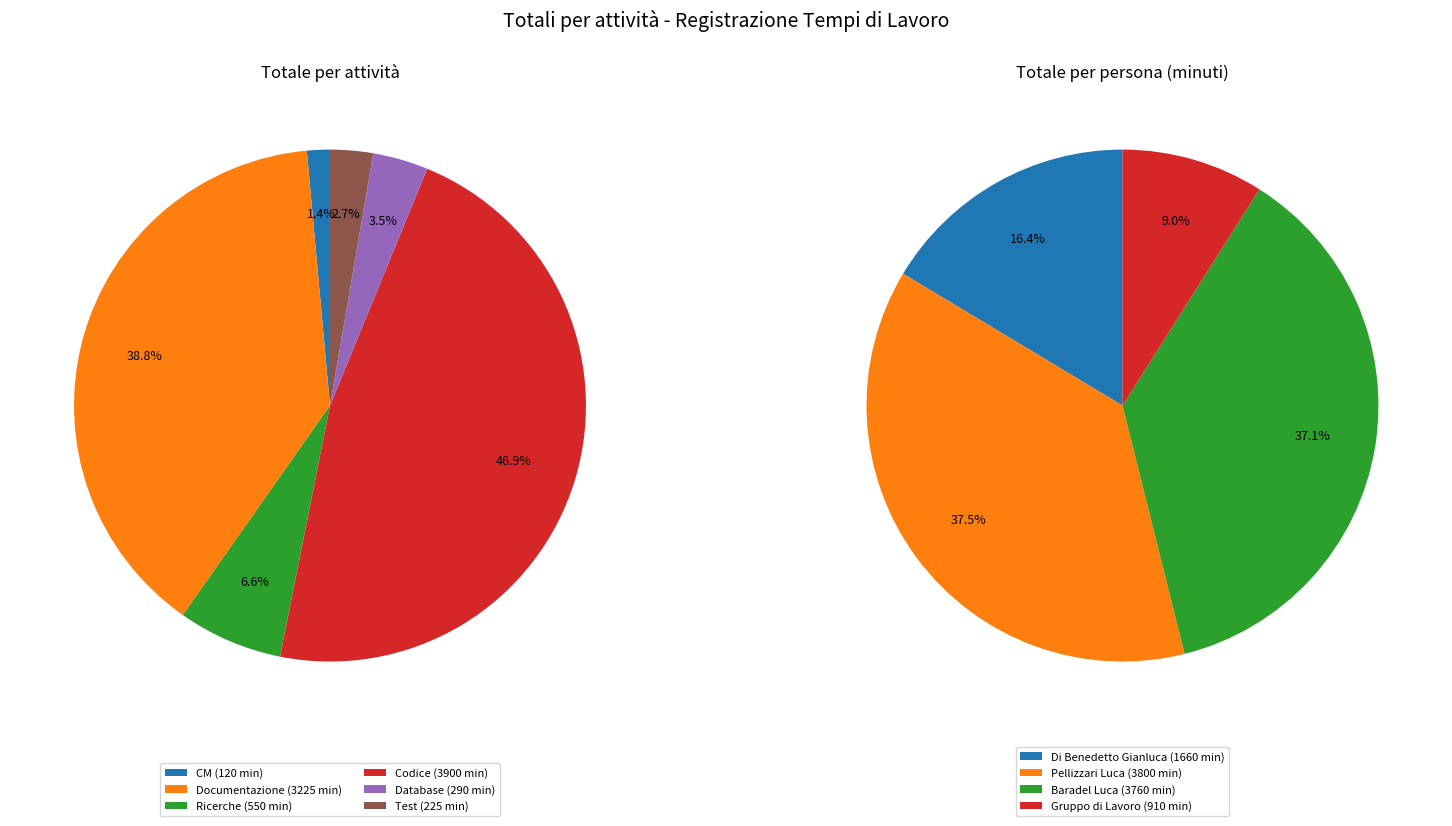

Which slice is the smallest?

CM